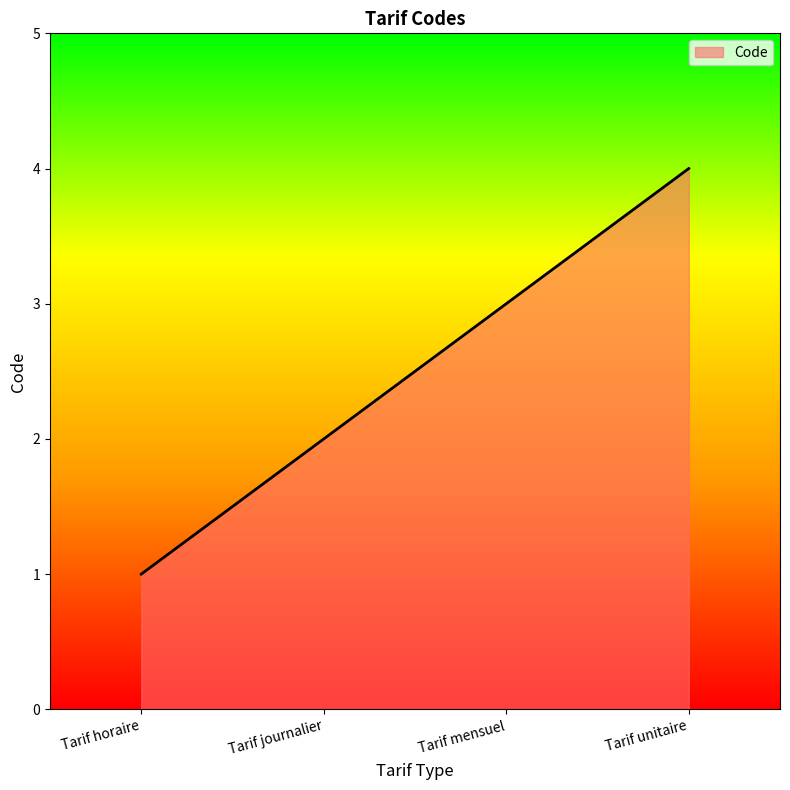

True or false: the data shows 2 at Tarif journalier.

True